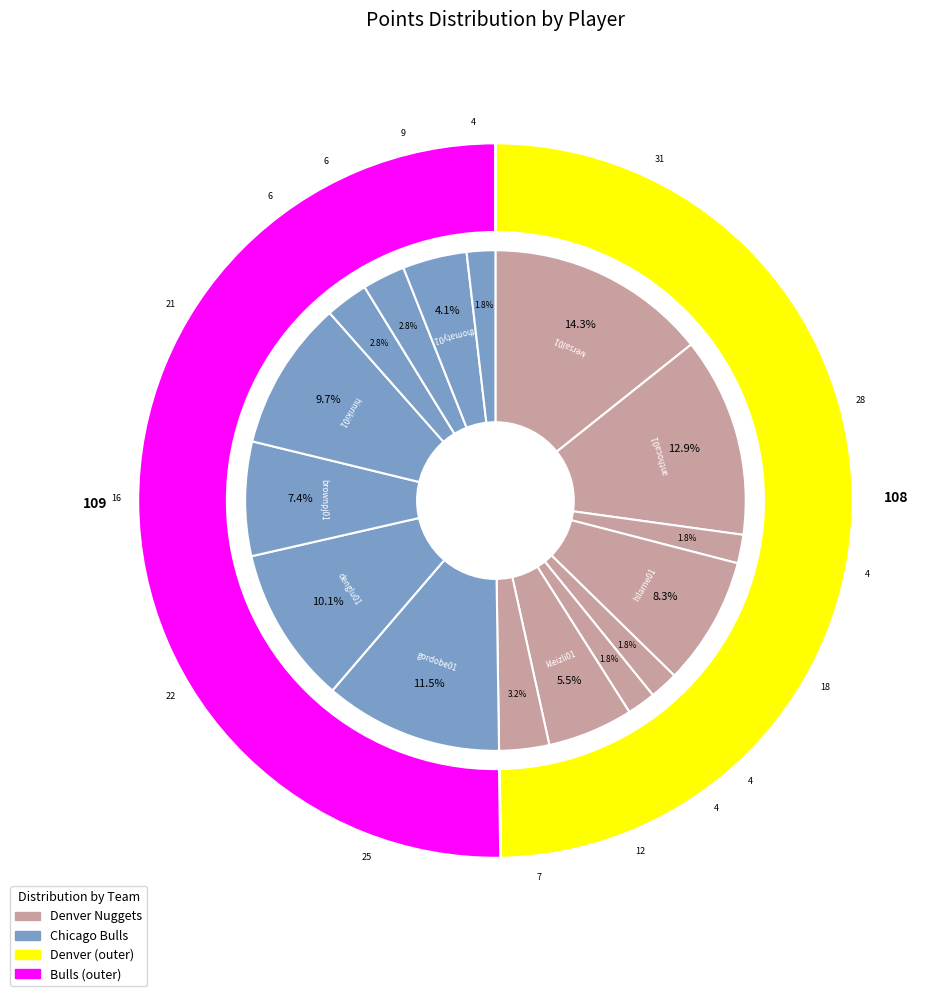

Does brownpj01 account for over 50% of the chart?

No